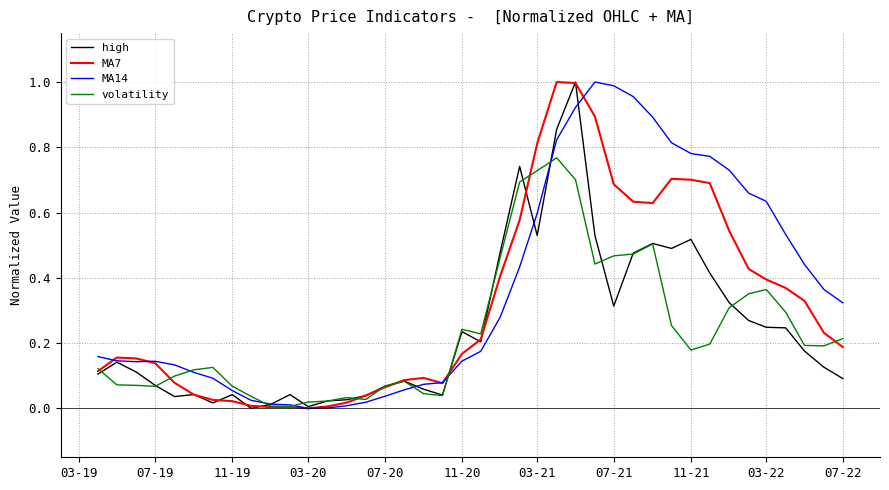

After their last crossing, which series has the higher values: volatility or MA14?

MA14